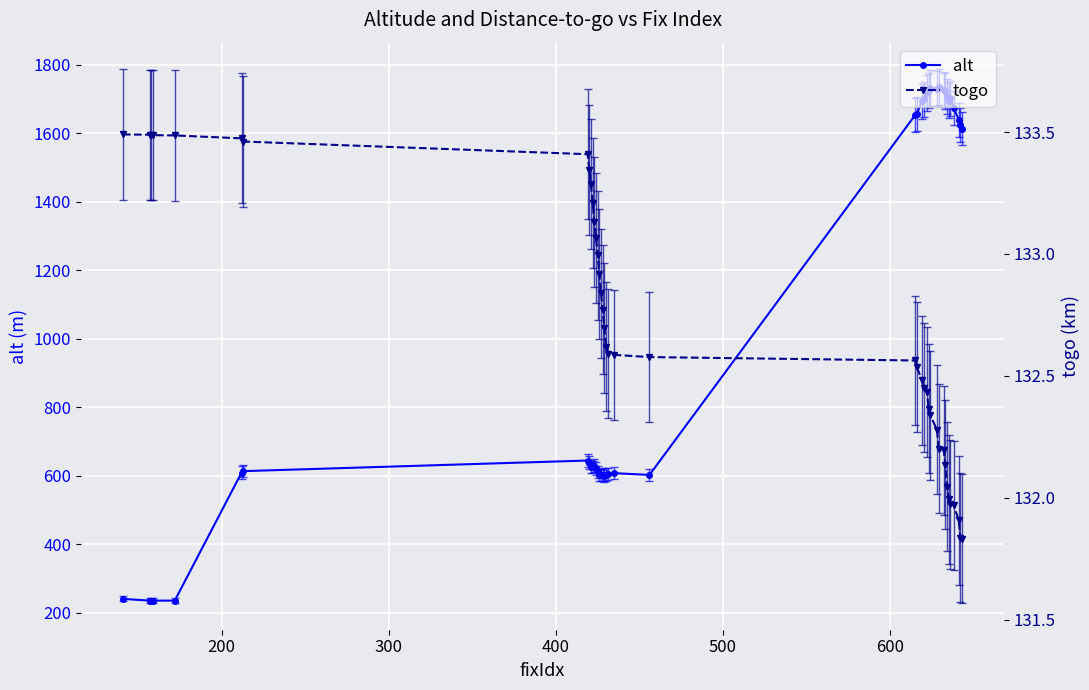

How many data points in togo are above 132?

34